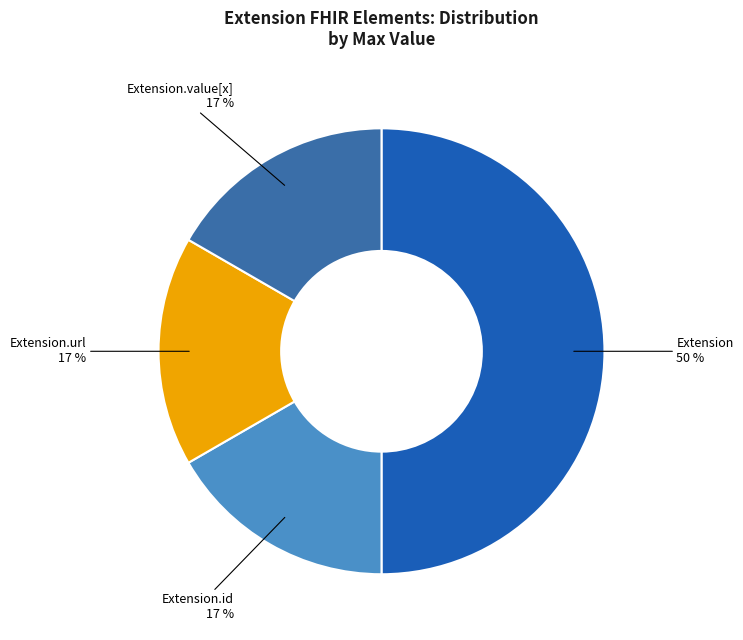

How many slices are in this pie chart?

4